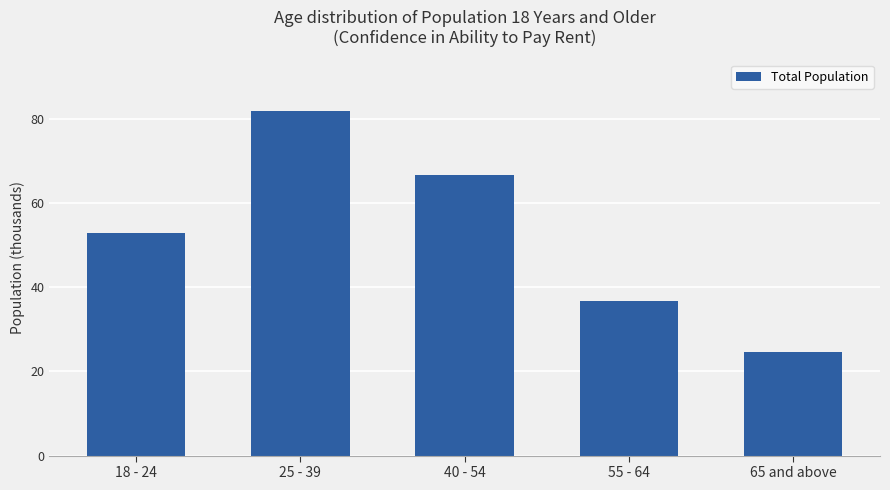

Reading left to right, transcribe all the data shown in this chart.

18 - 24=52.7	25 - 39=81.8	40 - 54=66.6	55 - 64=36.8	65 and above=24.5